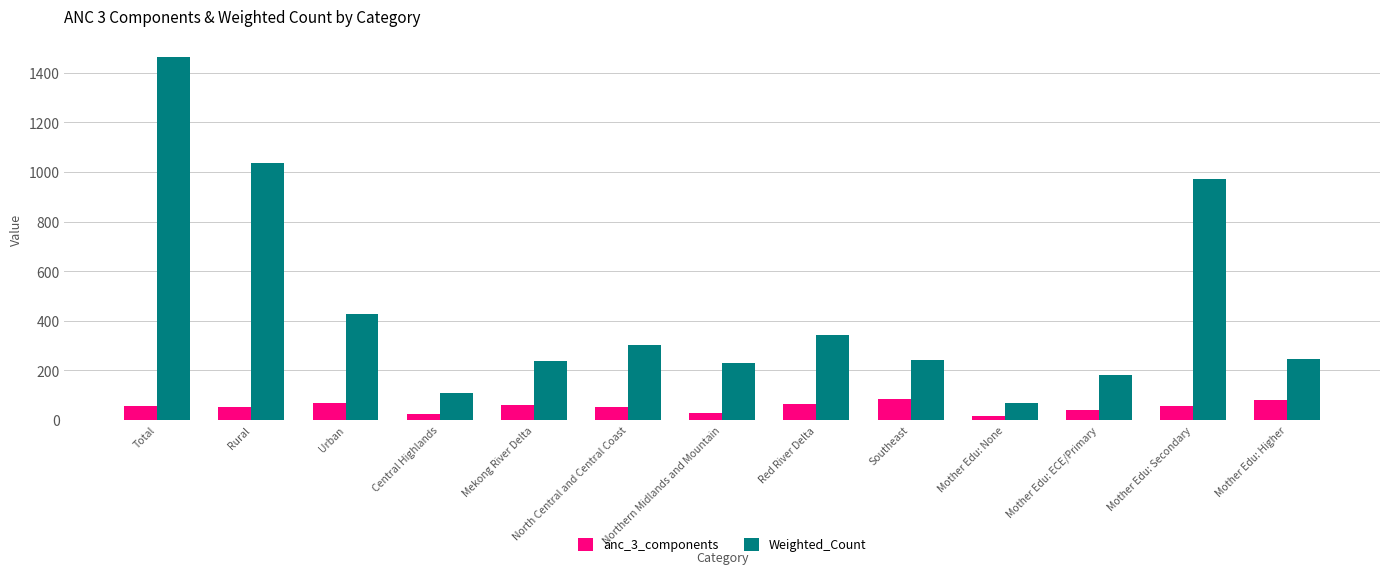

Is the value of Weighted_Count at Total greater than the value of anc_3_components at Mother Edu: ECE/Primary?

Yes